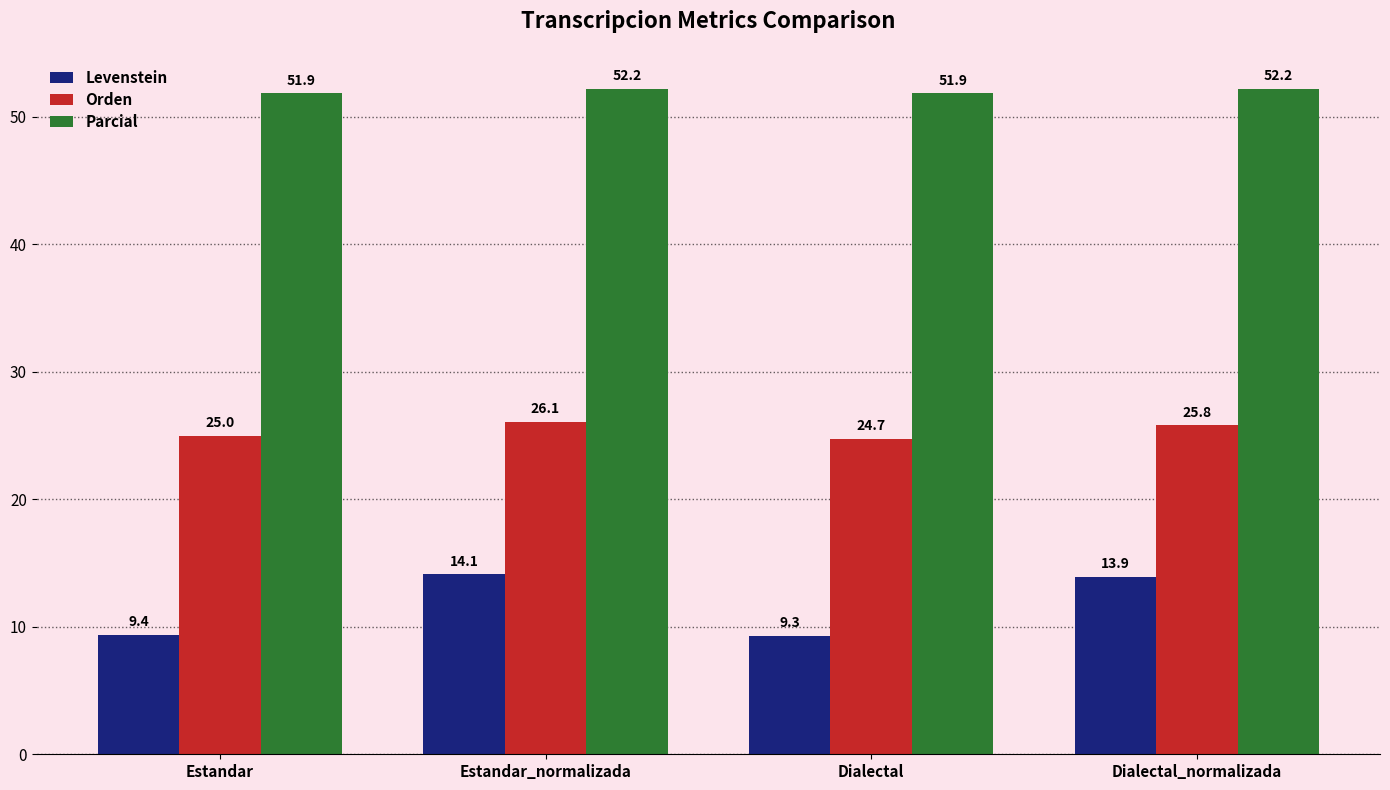

Rank the series at Dialectal from highest to lowest value.

Parcial, Orden, Levenstein